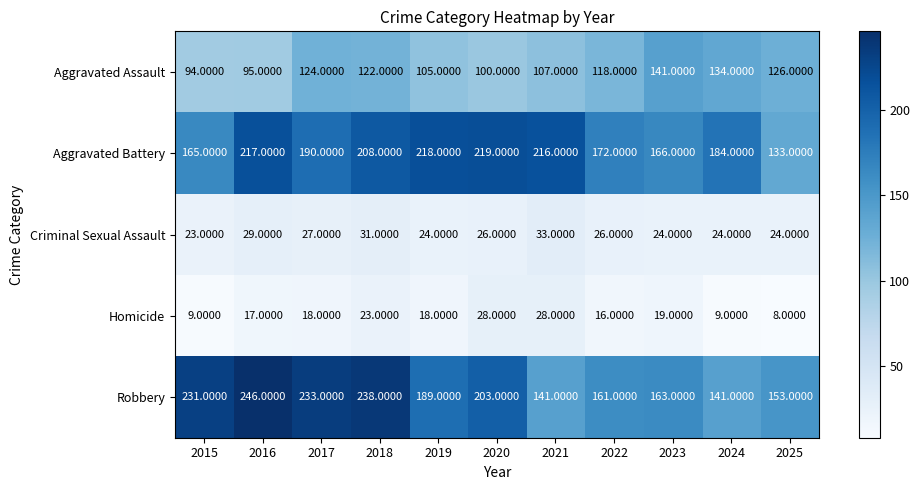

Rank the series at 2016 from highest to lowest value.

Robbery, Aggravated Battery, Aggravated Assault, Criminal Sexual Assault, Homicide